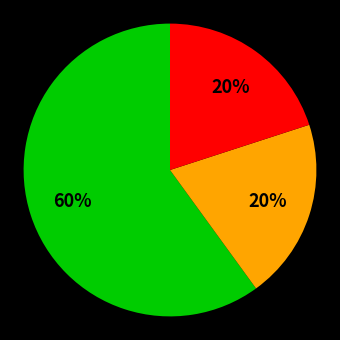

To the nearest percent, what is the difference between the largest and smallest slice percentages?

40%